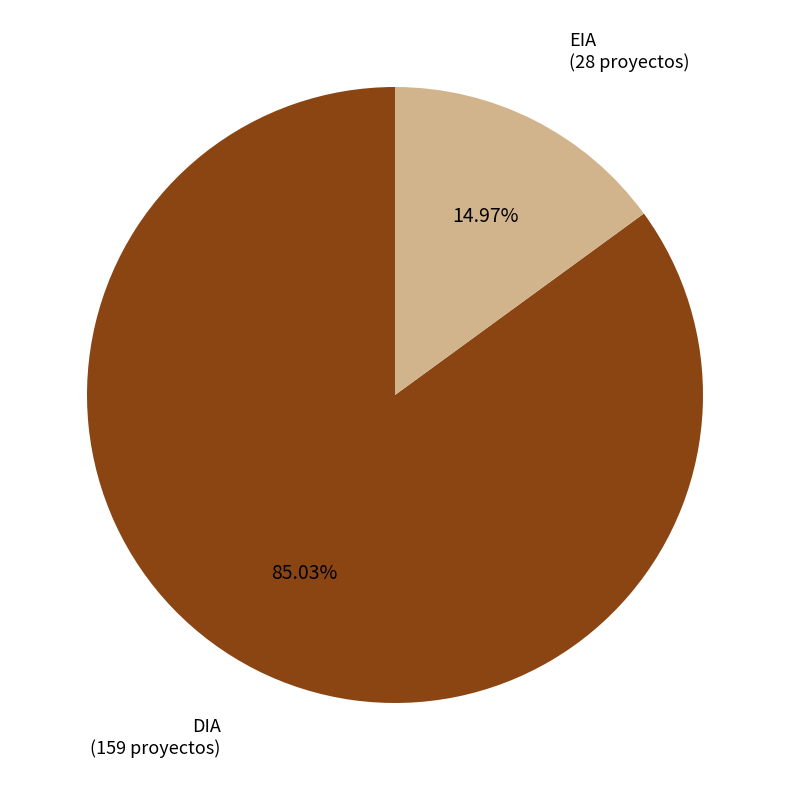

Which category has the smallest portion of the pie?

EIA